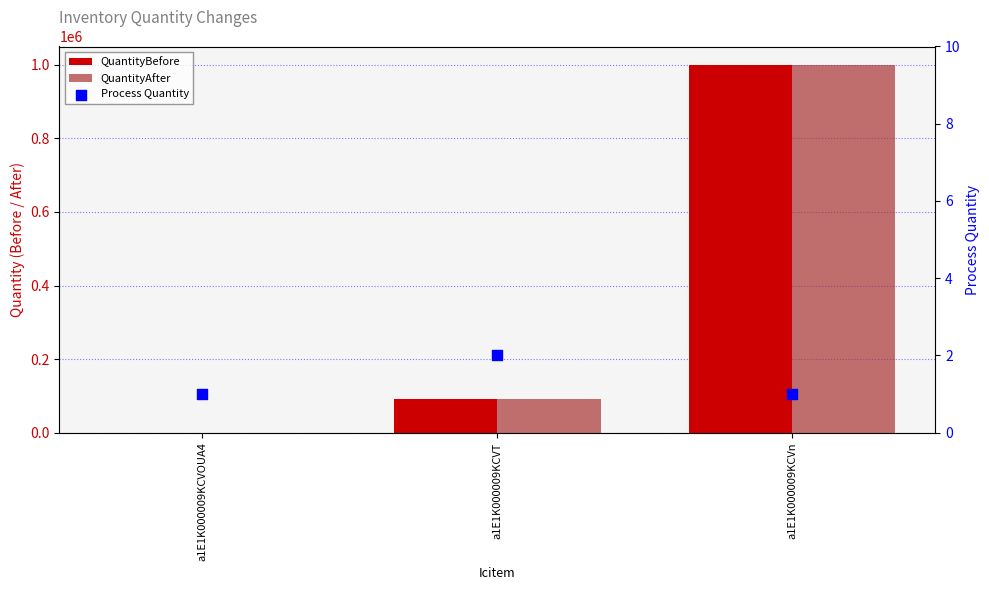

Which series has the widest spread of Y values?

QuantityBefore